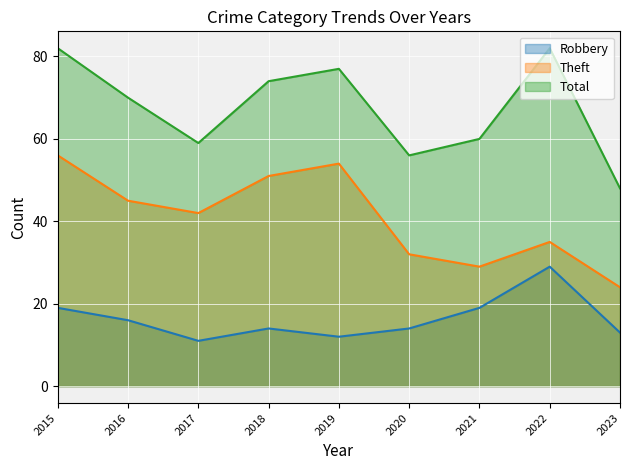

What is the sum of the Total values at 2019 and 2017?

136